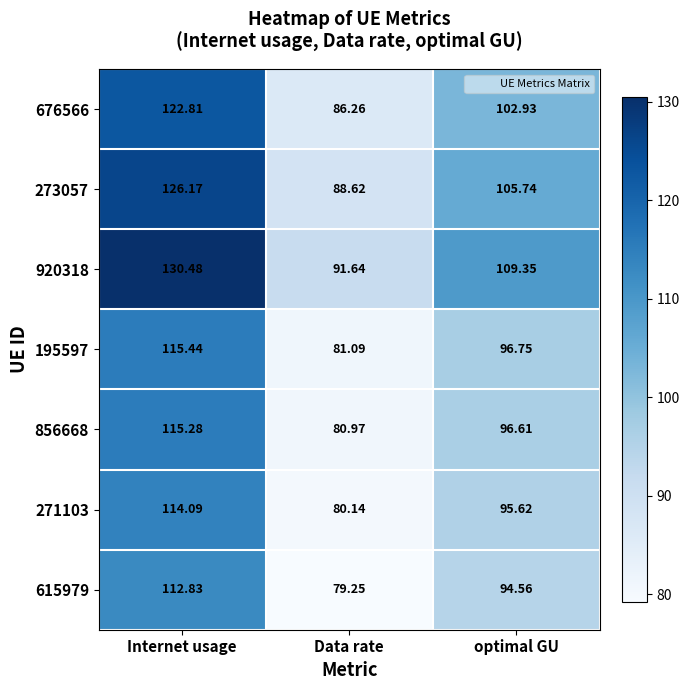

List the labels in order of 920318 value, smallest first.

Data rate, optimal GU, Internet usage